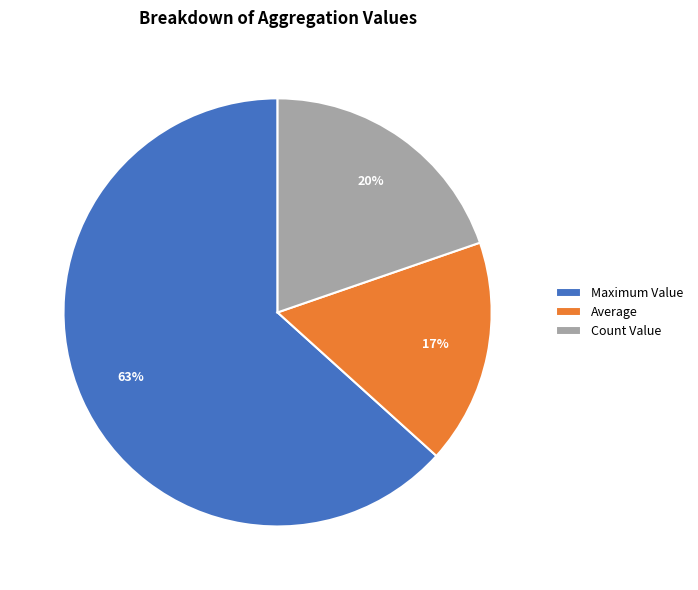

To the nearest percent, what is the difference between the Maximum Value and Average slice percentages?

46%